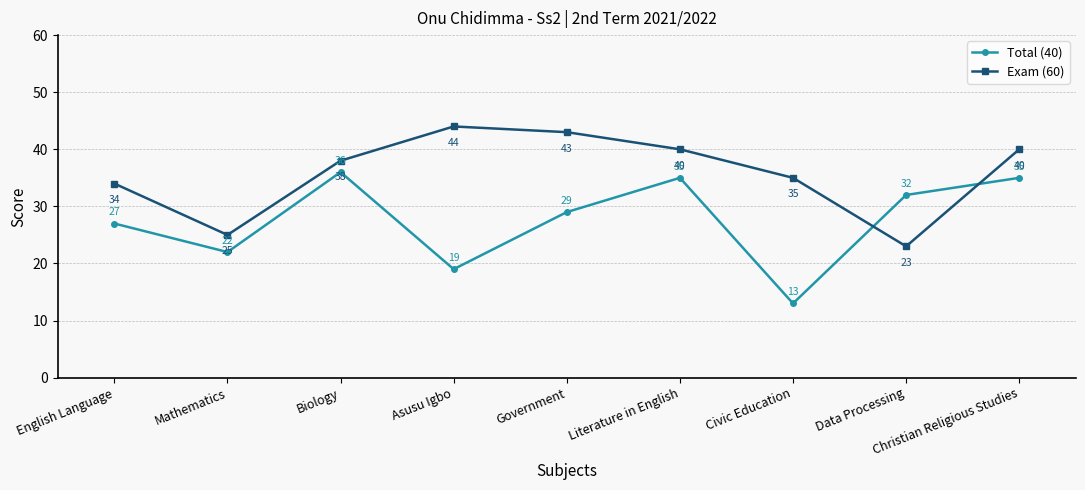

True or false: Total (40) and Exam (60) cross at least once.

True